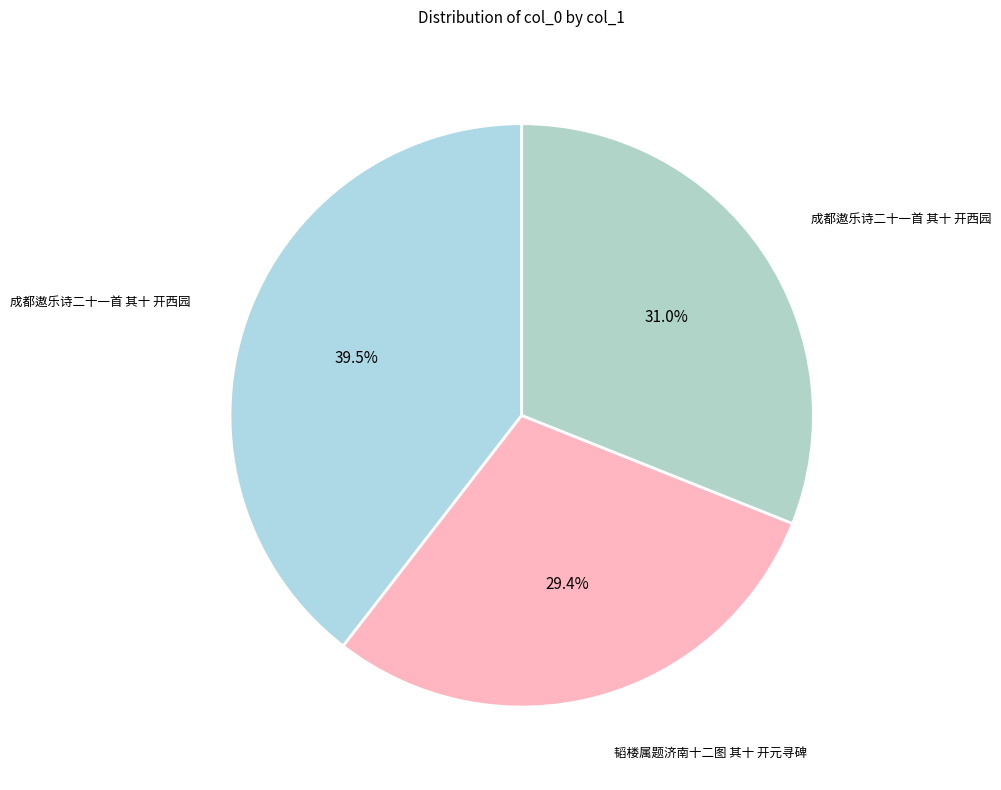

Rank the categories by value from highest to lowest.

成都遨乐诗二十一首 其十 开西园, 成都遨乐诗二十一首 其十 开西园, 韬楼属题济南十二图 其十 开元寻碑